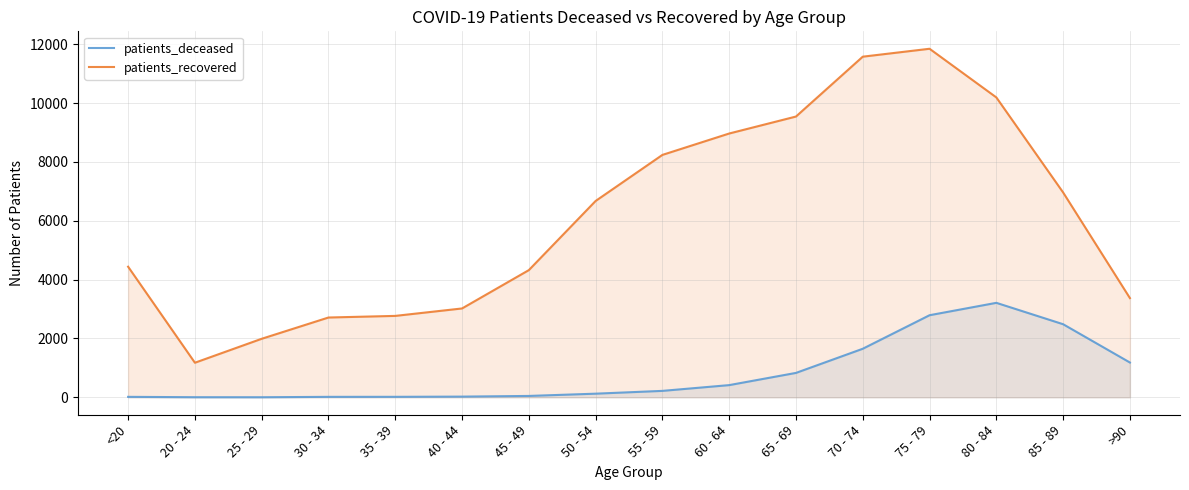

Count the number of data series in this chart.

2